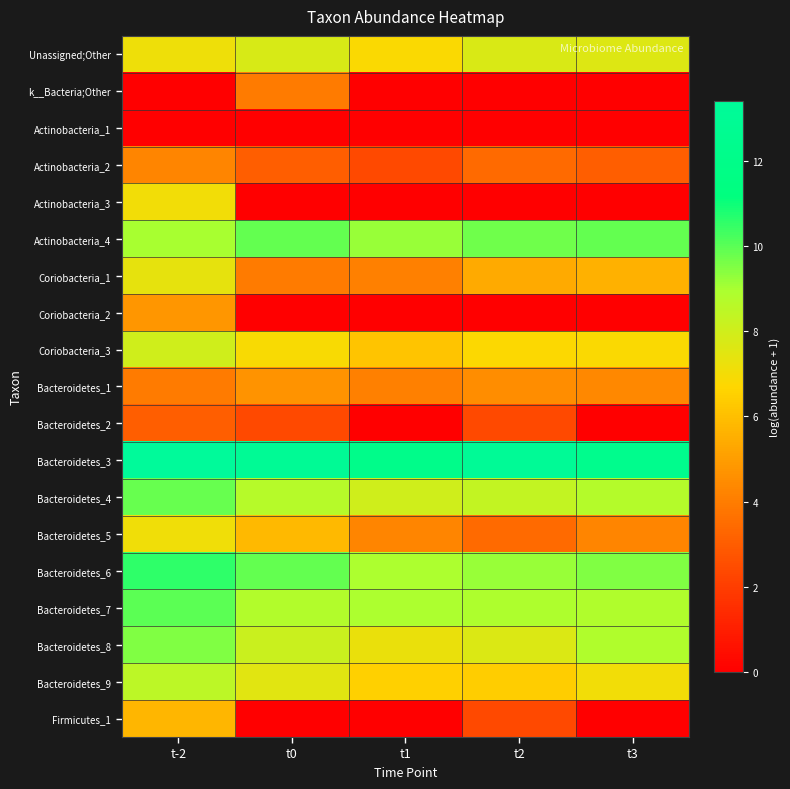

Reading left to right, what are all the values shown in this chart?

Unassigned;Other: t-2=7.1	t0=7.8	t1=6.8	t2=7.7	t3=7.6
k__Bacteria;Other: t-2=0.0	t0=3.9	t1=0.0	t2=0.0	t3=0.0
Actinobacteria_1: t-2=0.0	t0=0.0	t1=0.0	t2=0.0	t3=0.0
Actinobacteria_2: t-2=4.3	t0=3.0	t1=2.4	t2=3.4	t3=3.0
Actinobacteria_3: t-2=7.1	t0=0.0	t1=0.0	t2=0.0	t3=0.0
Actinobacteria_4: t-2=9.0	t0=9.9	t1=9.2	t2=9.7	t3=9.9
Coriobacteria_1: t-2=7.4	t0=3.9	t1=4.1	t2=5.4	t3=5.6
Coriobacteria_2: t-2=4.8	t0=0.0	t1=0.0	t2=0.0	t3=0.0
Coriobacteria_3: t-2=8.0	t0=6.9	t1=6.2	t2=6.8	t3=6.8
Bacteroidetes_1: t-2=3.9	t0=4.7	t1=4.1	t2=4.5	t3=4.4
Bacteroidetes_2: t-2=3.0	t0=2.4	t1=0.0	t2=2.4	t3=0.0
Bacteroidetes_3: t-2=13.4	t0=13.0	t1=12.1	t2=13.1	t3=12.3
Bacteroidetes_4: t-2=9.8	t0=8.7	t1=8.0	t2=8.4	t3=8.7
Bacteroidetes_5: t-2=7.1	t0=5.8	t1=4.3	t2=3.4	t3=4.3
Bacteroidetes_6: t-2=10.6	t0=9.9	t1=8.9	t2=9.2	t3=9.5
Bacteroidetes_7: t-2=10.0	t0=8.8	t1=8.9	t2=8.9	t3=8.8
Bacteroidetes_8: t-2=9.5	t0=8.1	t1=7.3	t2=7.7	t3=8.8
Bacteroidetes_9: t-2=8.5	t0=7.5	t1=6.5	t2=6.4	t3=7.0
Firmicutes_1: t-2=5.7	t0=0.0	t1=0.0	t2=2.4	t3=0.0